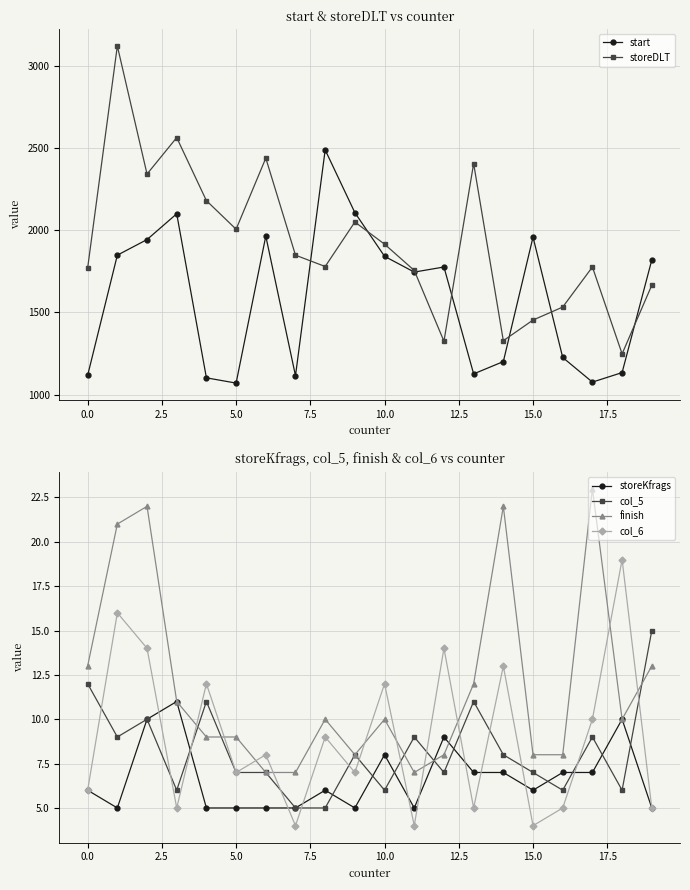

How many values in the col_6 series exceed 8?

9